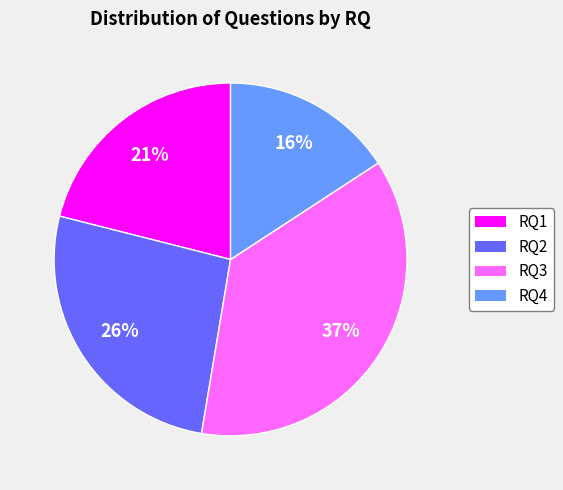

To the nearest percent, what is the combined percentage of RQ3 and RQ1?

58%